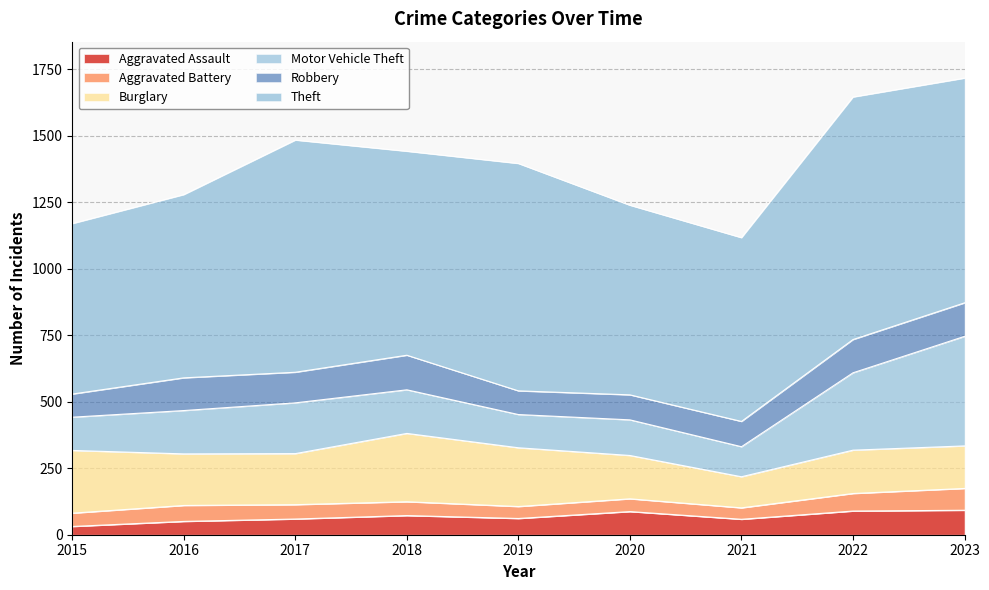

What is the value of the Aggravated Battery point at the 6th from the left?

48